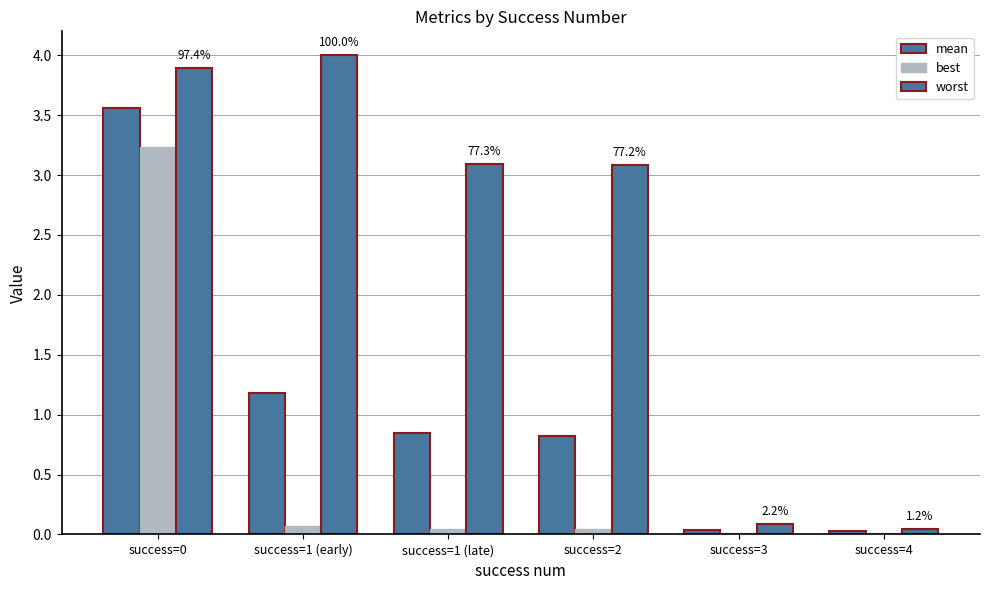

Is the value of worst at success=1 (late) greater than the value of mean at success=4?

Yes